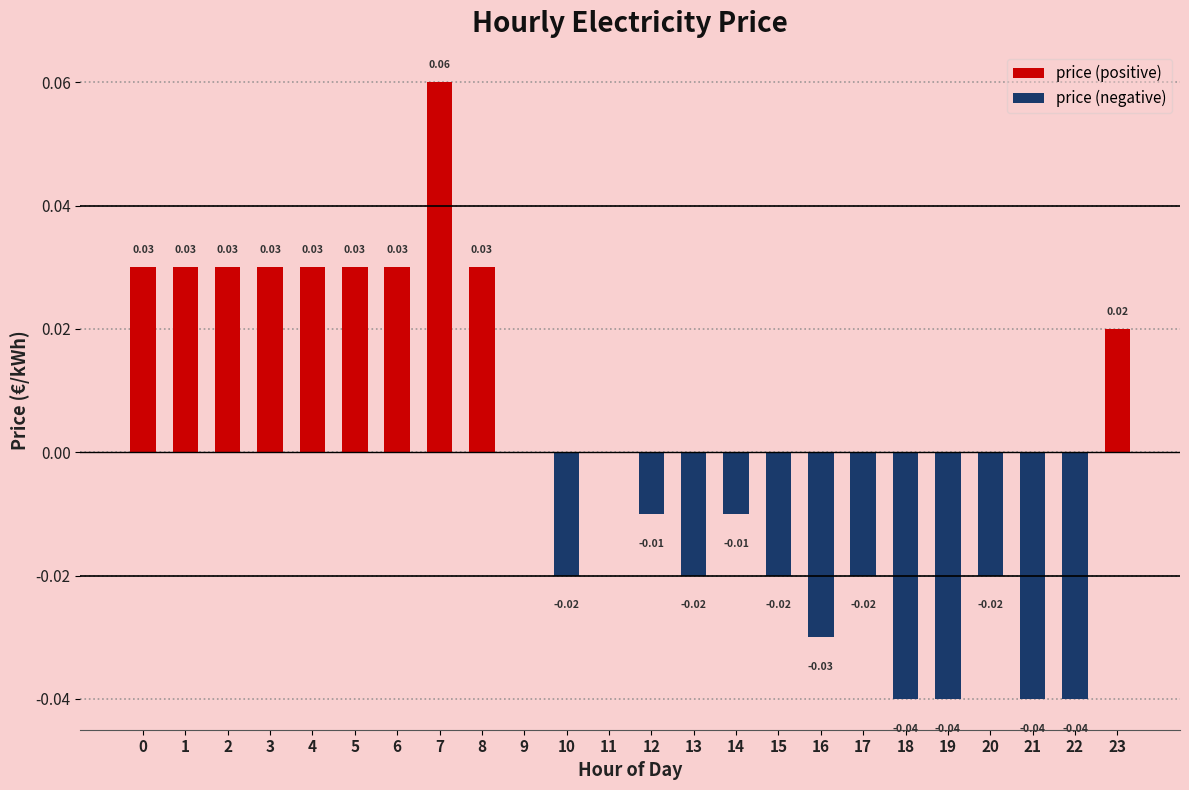

How many bars are there in each group?

2